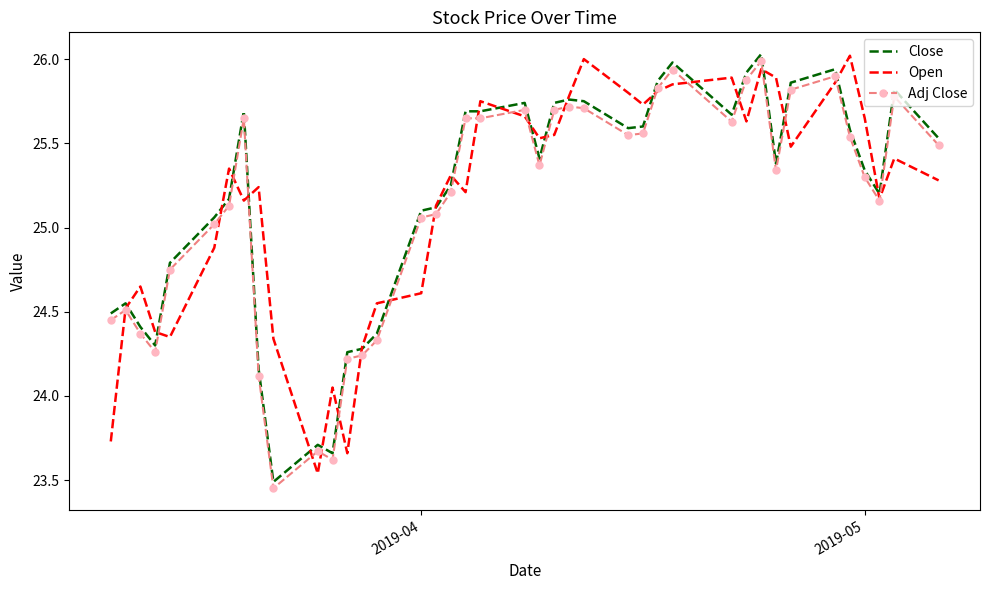

True or false: Close and Adj Close intersect in this chart.

False